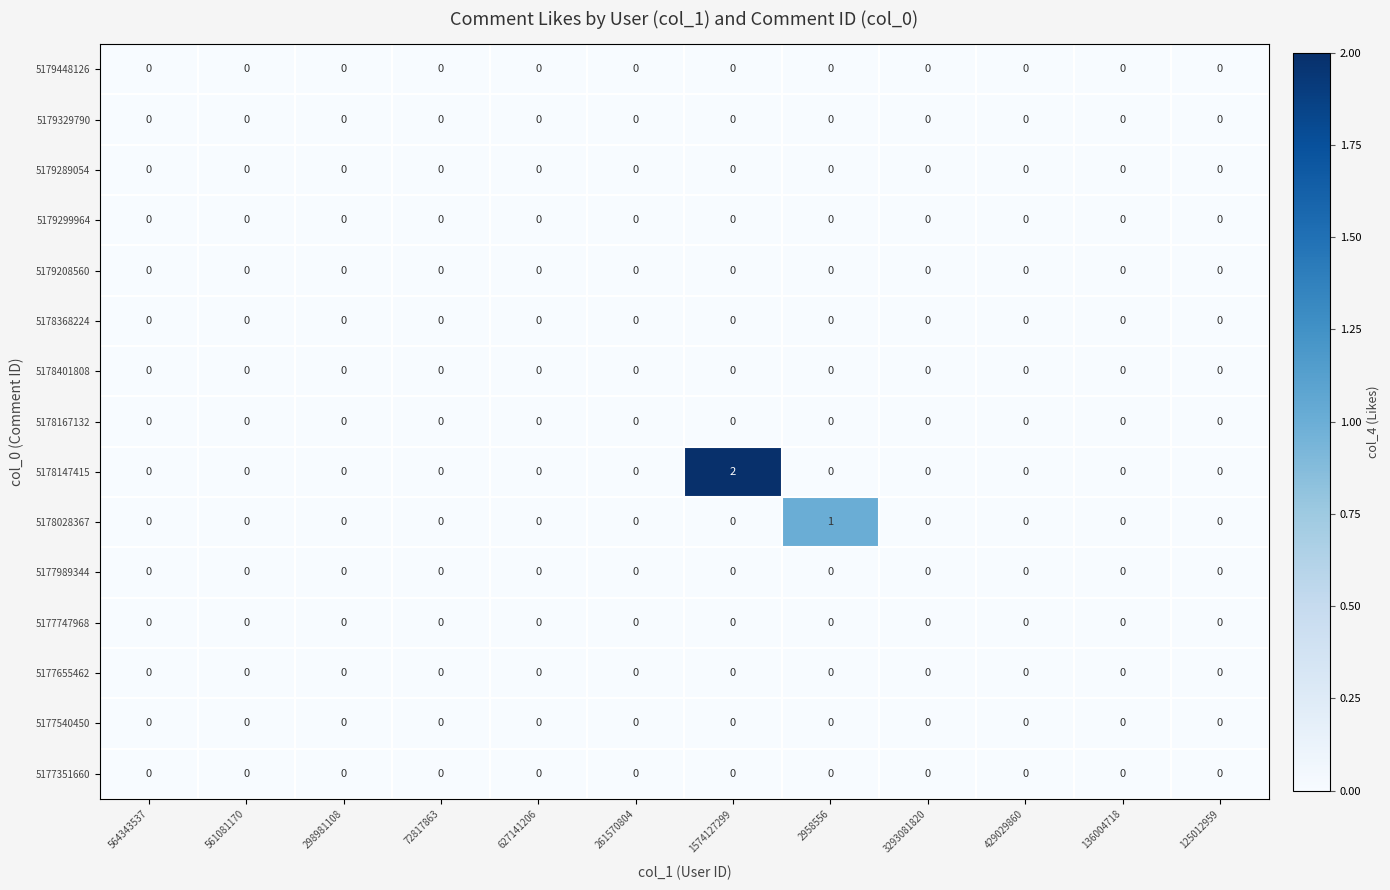

The value of 5179299964 at 627141206 is 0. True or false?

True